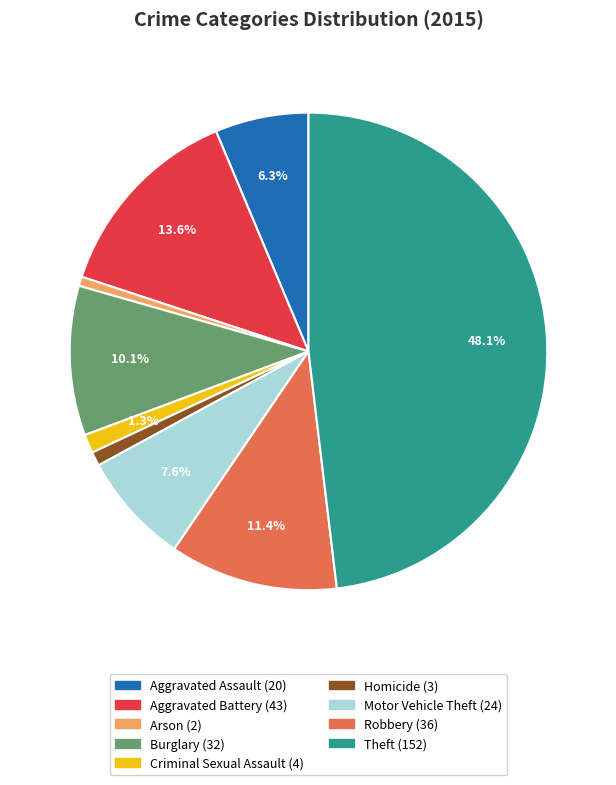

To the nearest percent, what is the difference between the Robbery and Aggravated Battery slice percentages?

2%